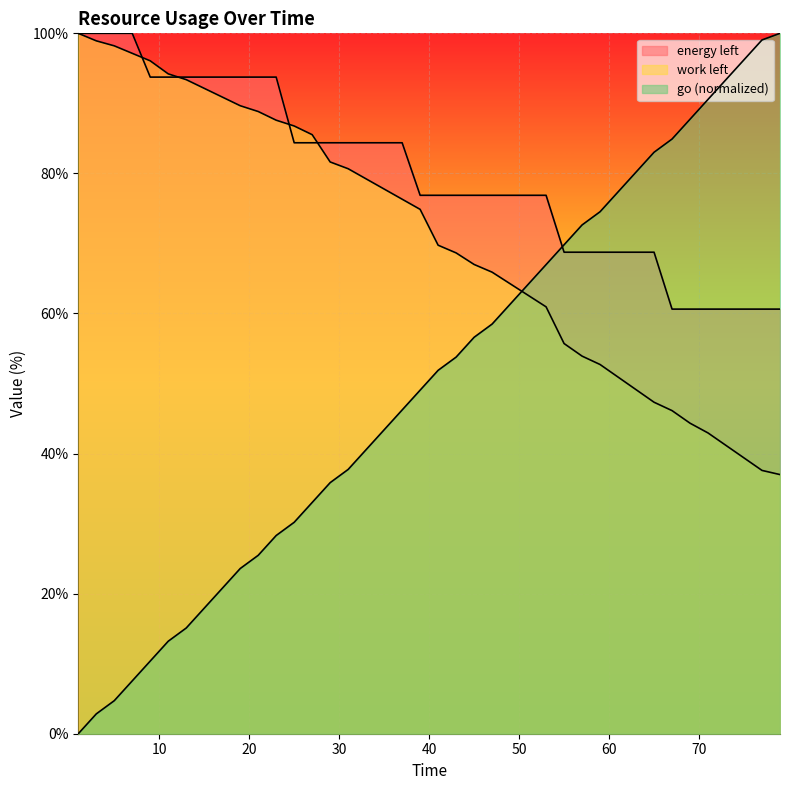

What is the total value across all series at 39?

200.8